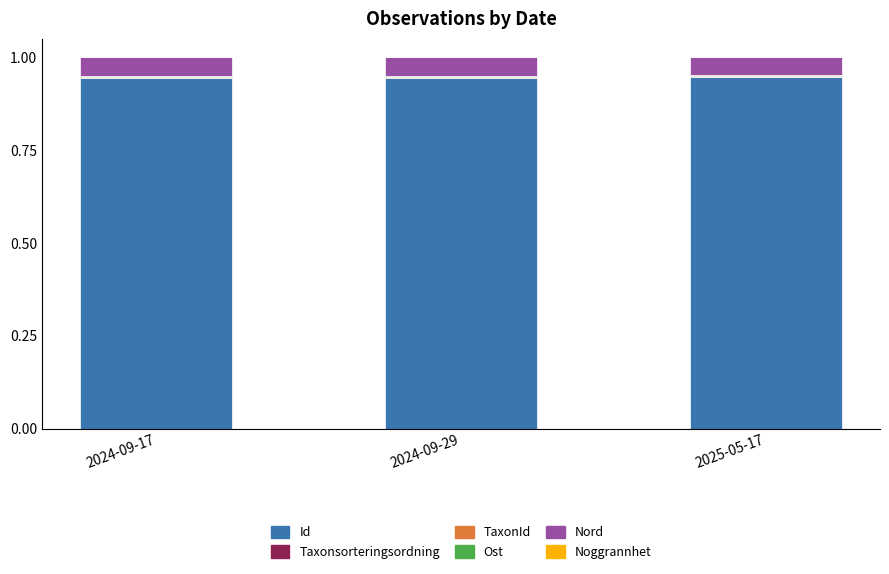

Are the bars horizontal?

No